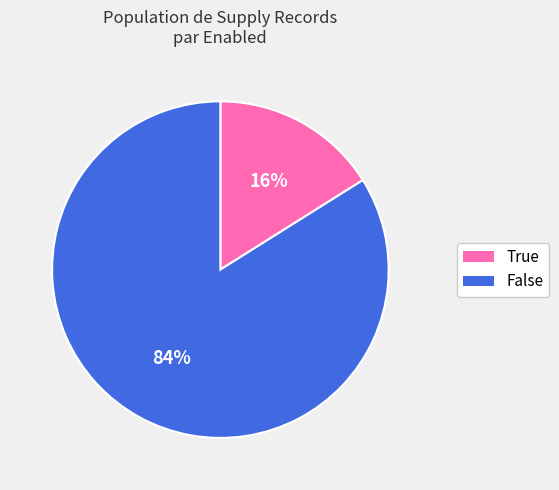

What percentage is the False slice, to the nearest percent?

84%